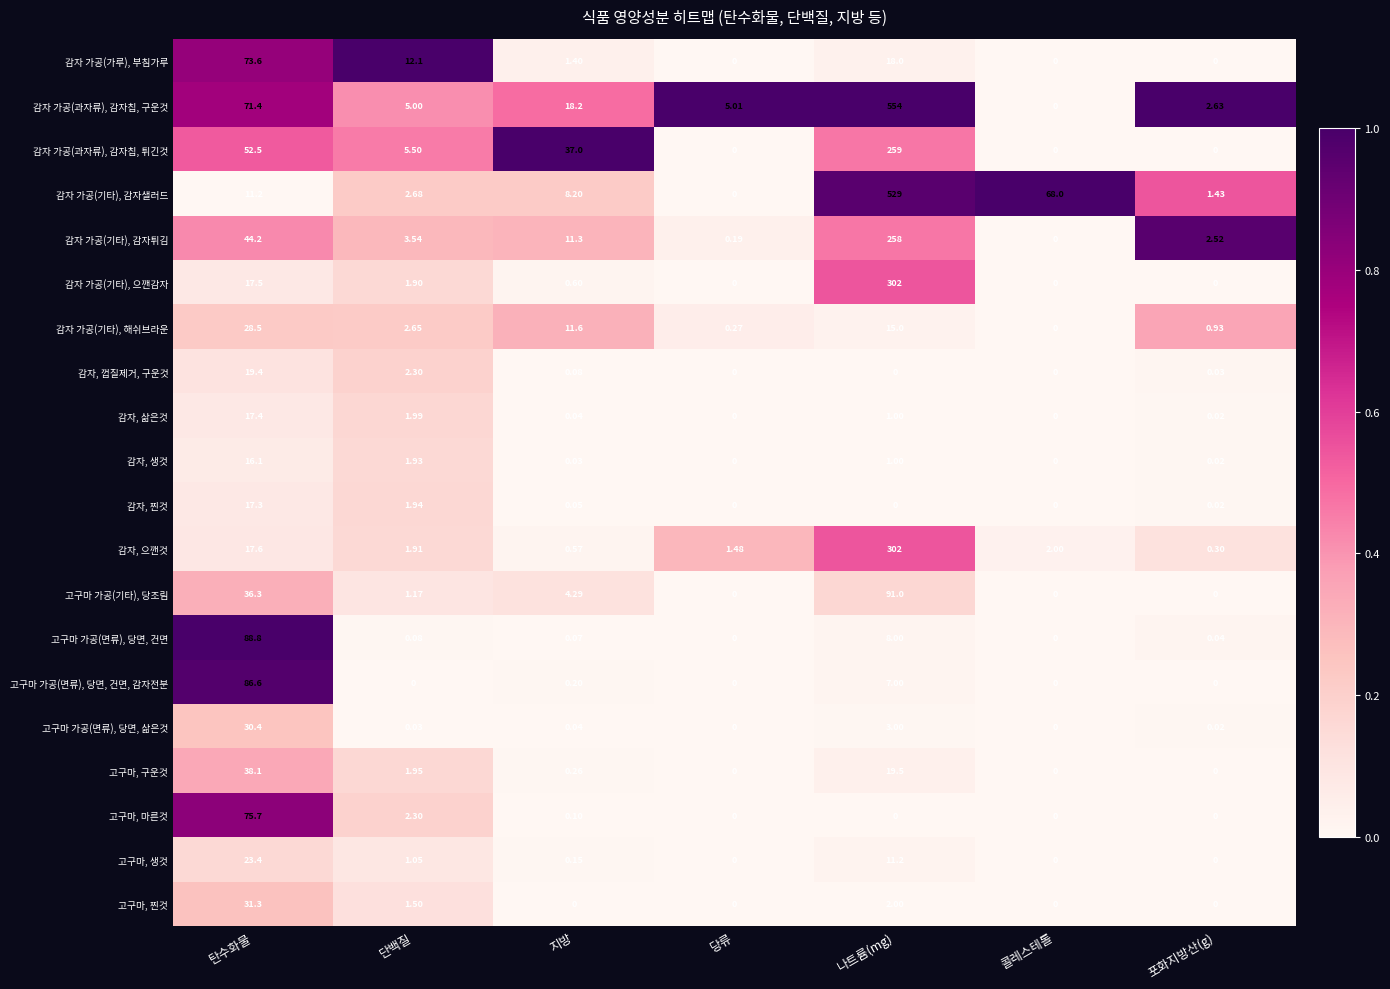

Which label corresponds to the largest value in the chart?

나트륨(mg)